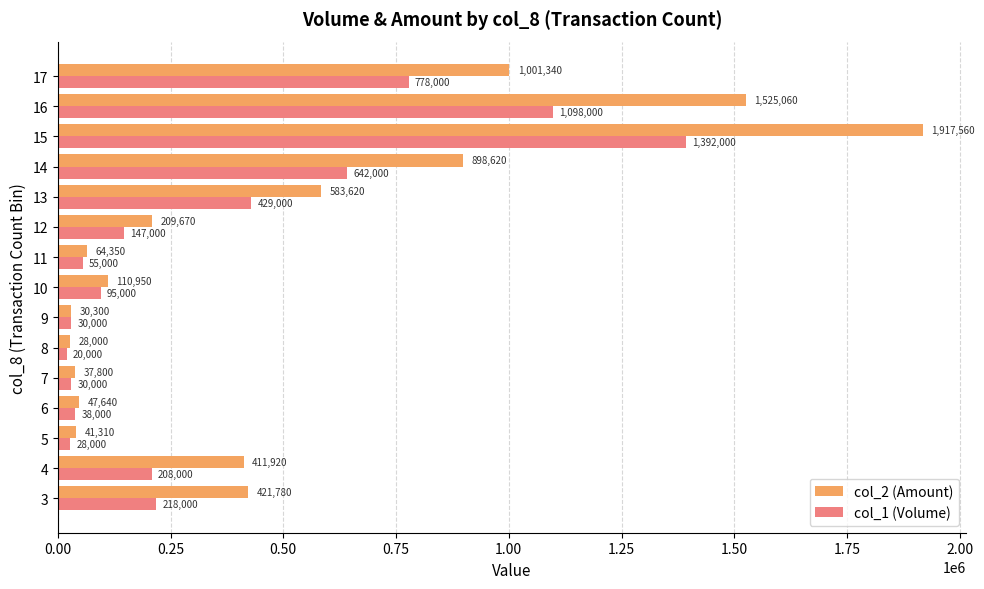

Is it true that col_1 (Volume) equals 30000 at 9?

True